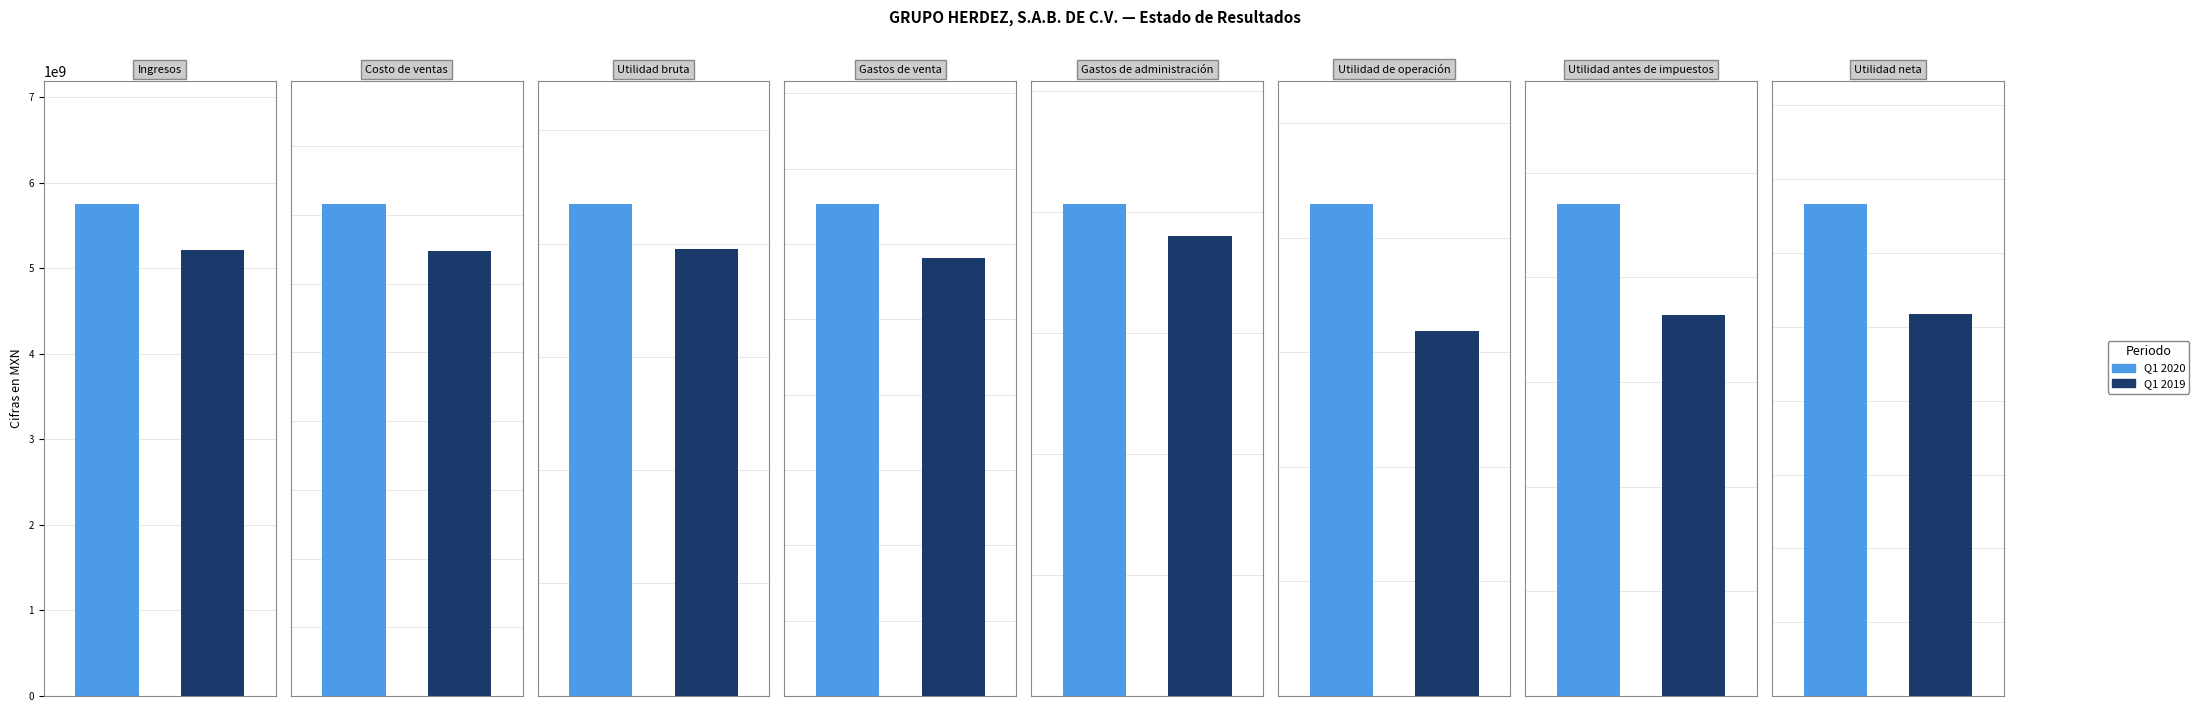

What position from the left is Utilidad bruta?

3